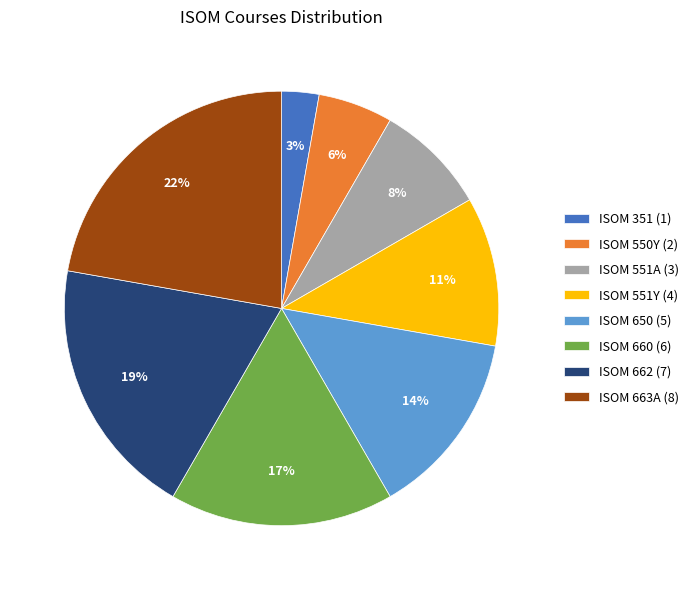

How many segments does this pie chart have?

8